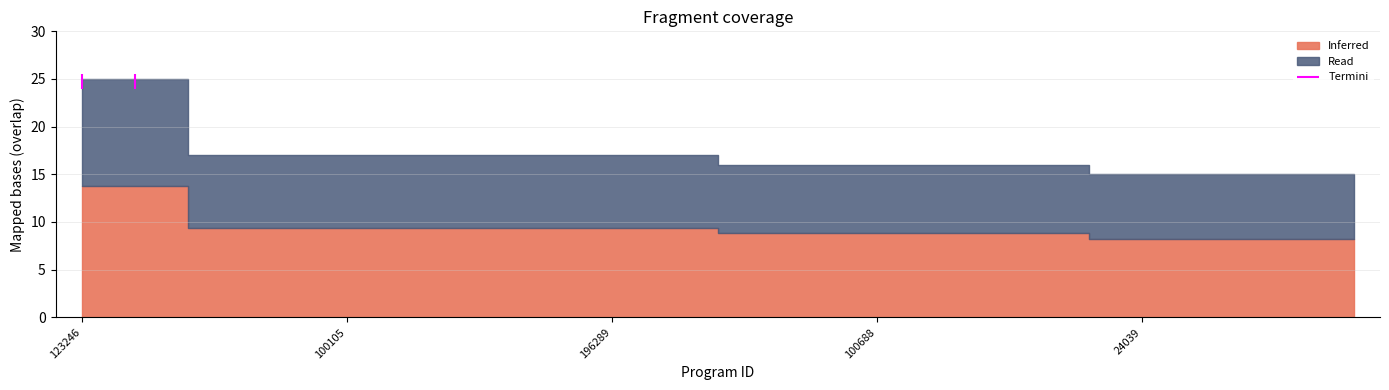

What is the label of the 19th point from the right?

100587